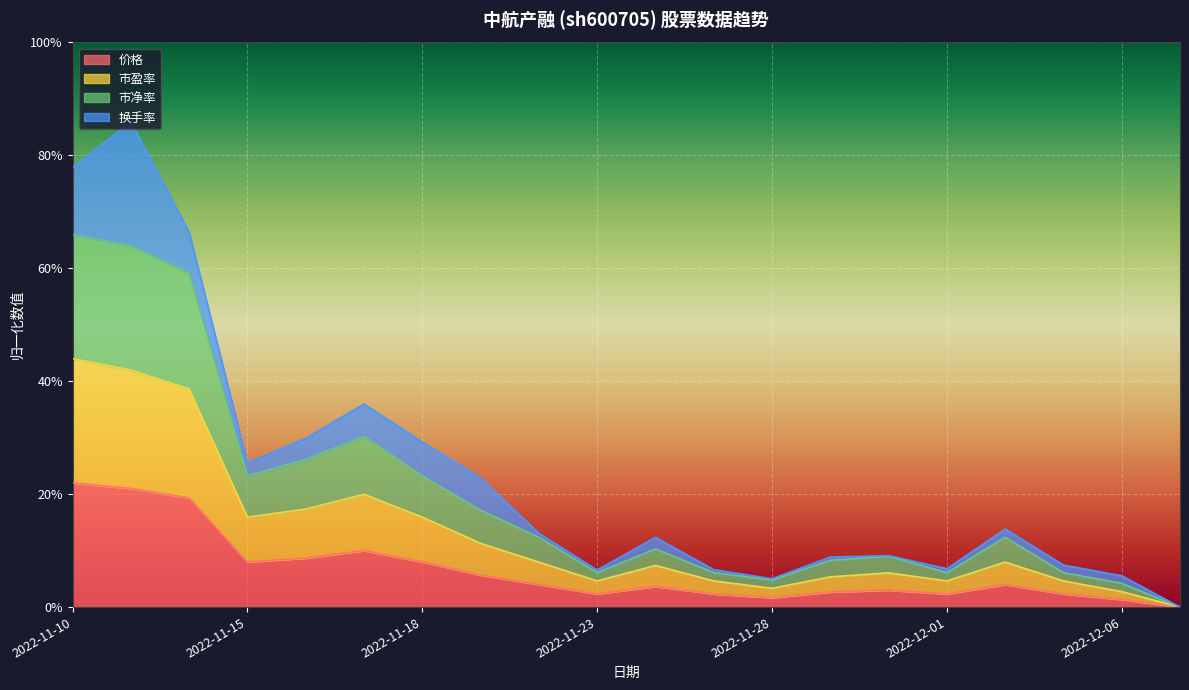

Where is the first local minimum for 市净率?

2022-11-15